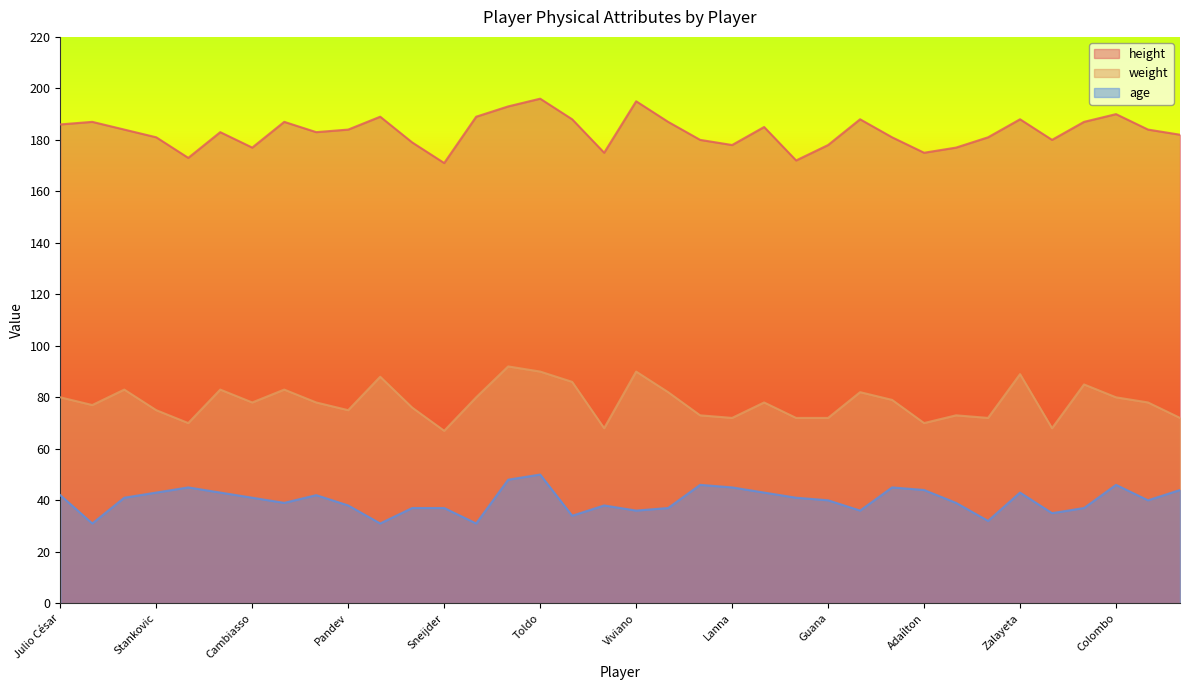

Reading right to left, what are all the values shown in this chart?

height: 182	184	190	187	180	188	181	177	175	181	188	178	172	185	178	180	187	195	175	188	196	193	189	171	179	189	184	183	187	177	183	173	181	184	187	186
weight: 72	78	80	85	68	89	72	73	70	79	82	72	72	78	72	73	82	90	68	86	90	92	80	67	76	88	75	78	83	78	83	70	75	83	77	80
age: 44	40	46	37	35	43	32	39	44	45	36	40	41	43	45	46	37	36	38	34	50	48	31	37	37	31	38	42	39	41	43	45	43	41	31	42